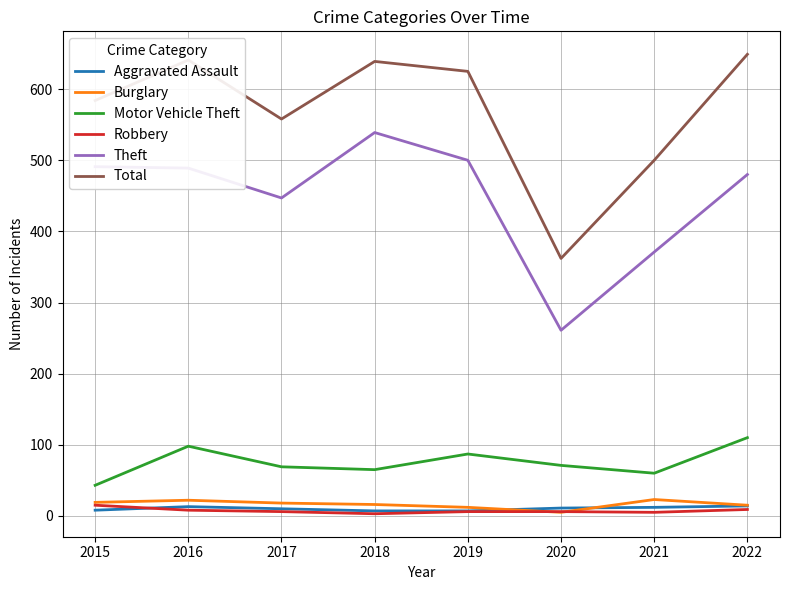

What is the minimum value shown in the chart?

3